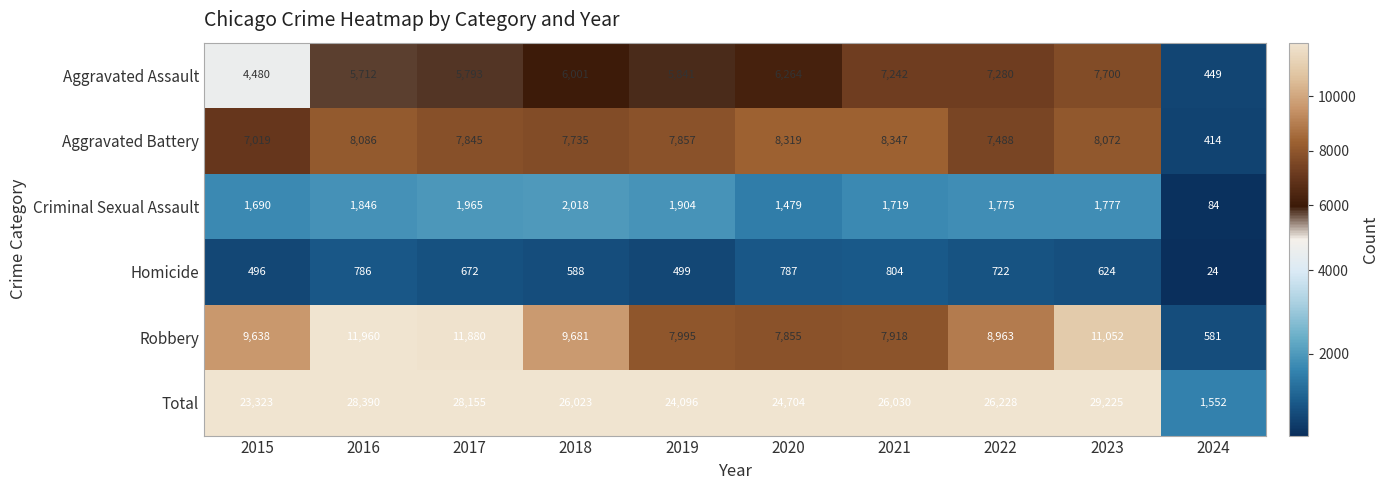

Between 2015 and 2016, which series saw the biggest shift?

Total